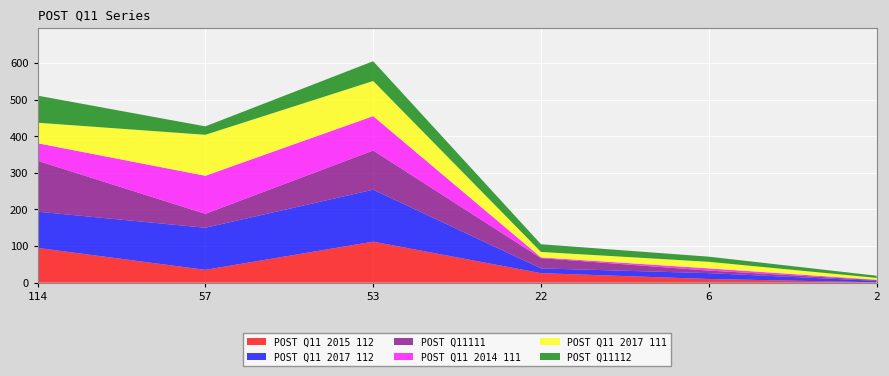

Reading left to right, list all the values displayed in this chart.

POST Q11 2015 112: 114=95	57=35	53=112	22=26	6=10	2=1
POST Q11 2017 112: 114=99	57=115	53=142	22=13	6=16	2=4
POST Q11111: 114=139	57=38	53=107	22=28	6=7	2=2
POST Q11 2014 111: 114=48	57=104	53=94	22=2	6=6	2=1
POST Q11 2017 111: 114=56	57=112	53=96	22=15	6=18	2=5
POST Q11112: 114=74	57=23	53=54	22=21	6=14	2=6